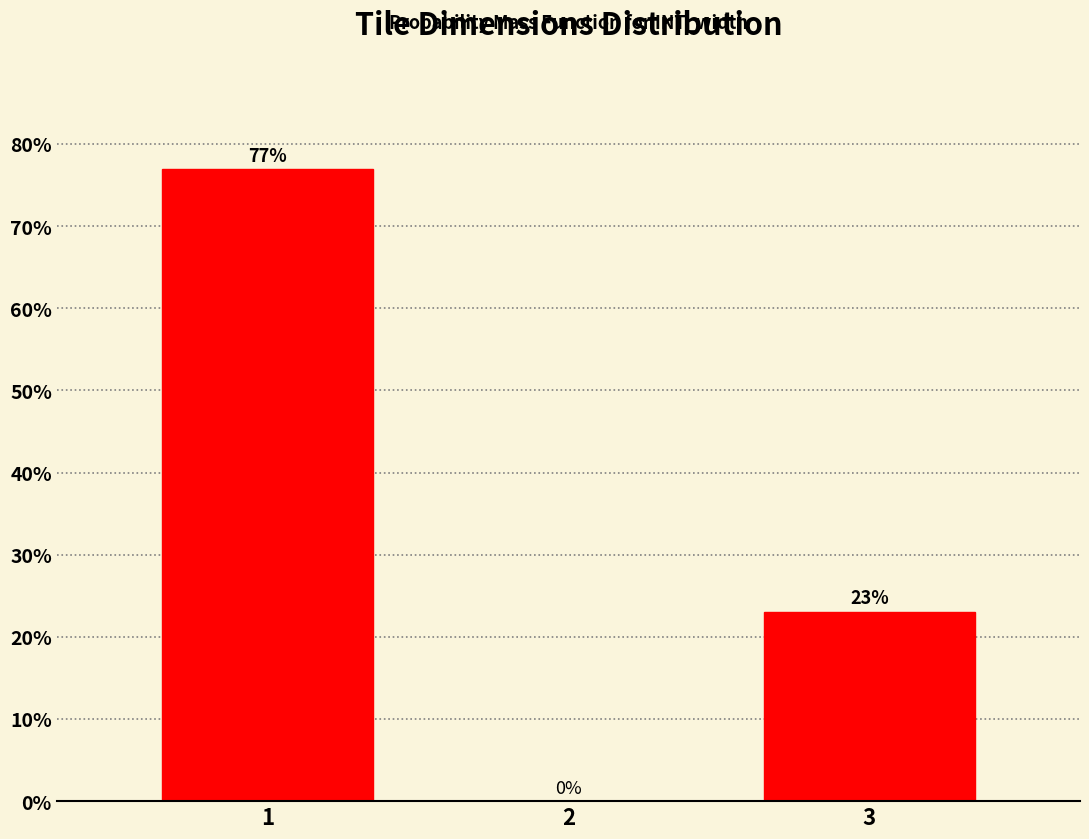

At which label is the value closest to 38?

3